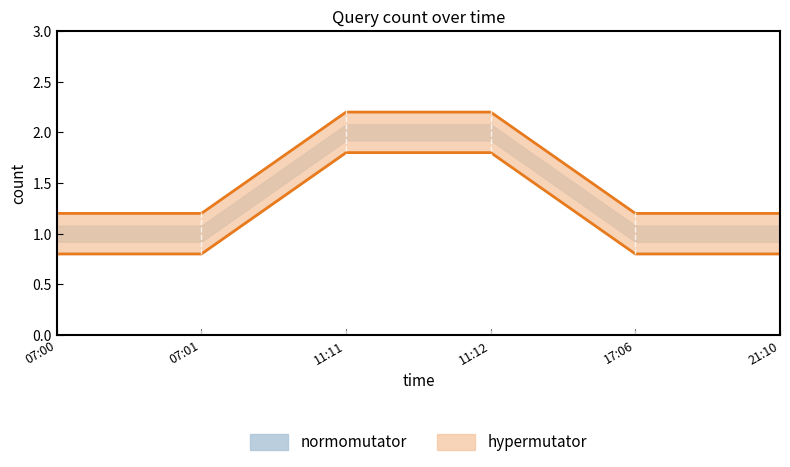

Reading left to right, extract all data points from this chart.

normomutator: 2019-06-09 07:00:00=0.8	2019-06-09 07:01:00=0.8	2019-06-09 11:11:00=1.8	2019-06-09 11:12:00=1.8	2019-06-09 17:06:00=0.8	2019-06-09 21:10:00=0.8
hypermutator: 2019-06-09 07:00:00=1.2	2019-06-09 07:01:00=1.2	2019-06-09 11:11:00=2.2	2019-06-09 11:12:00=2.2	2019-06-09 17:06:00=1.2	2019-06-09 21:10:00=1.2